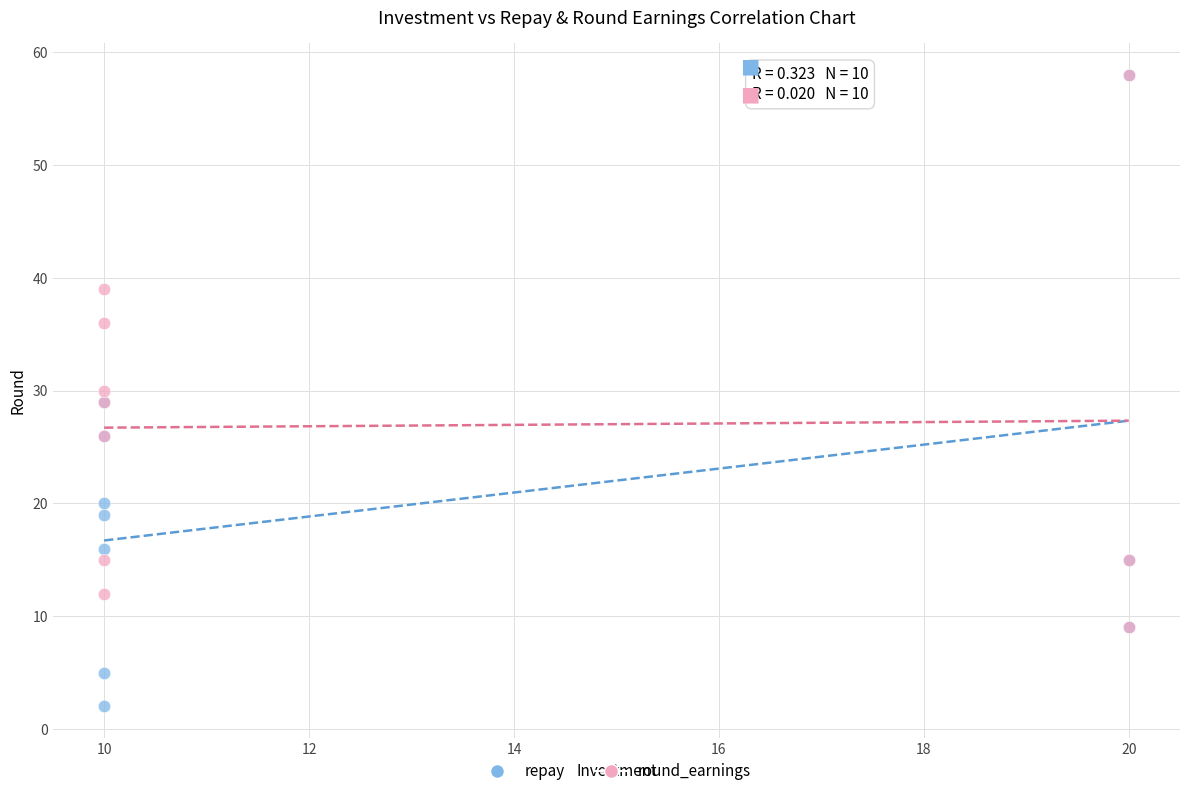

Which series has the largest Y range (max minus min)?

repay